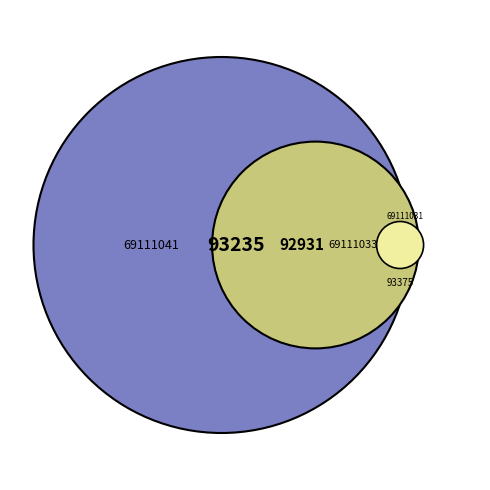

Is it true that 69111031 is 46% of the pie?

False